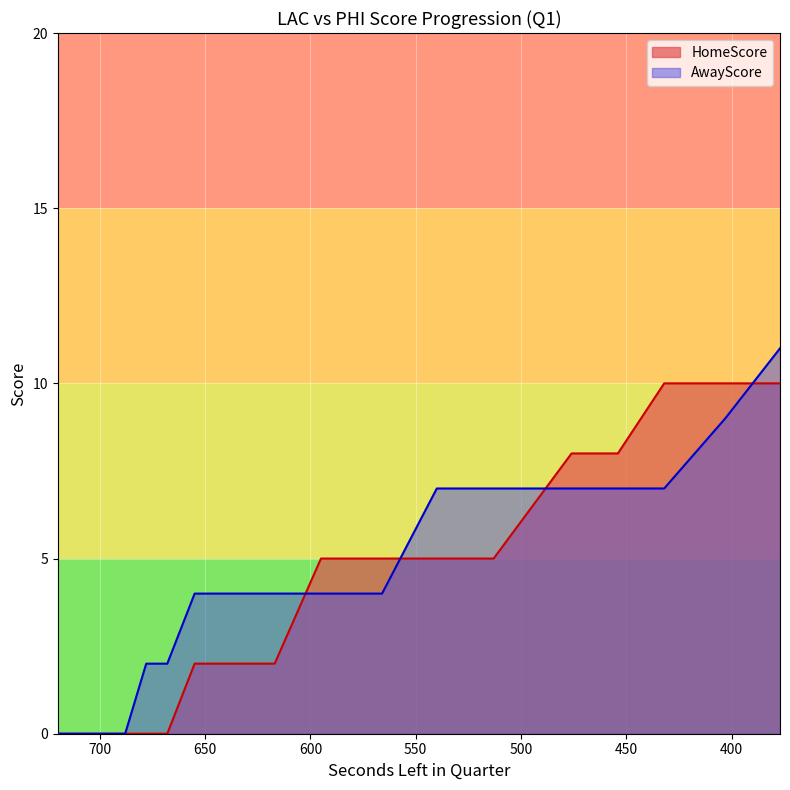

Where is AwayScore nearest to the value 5?

655